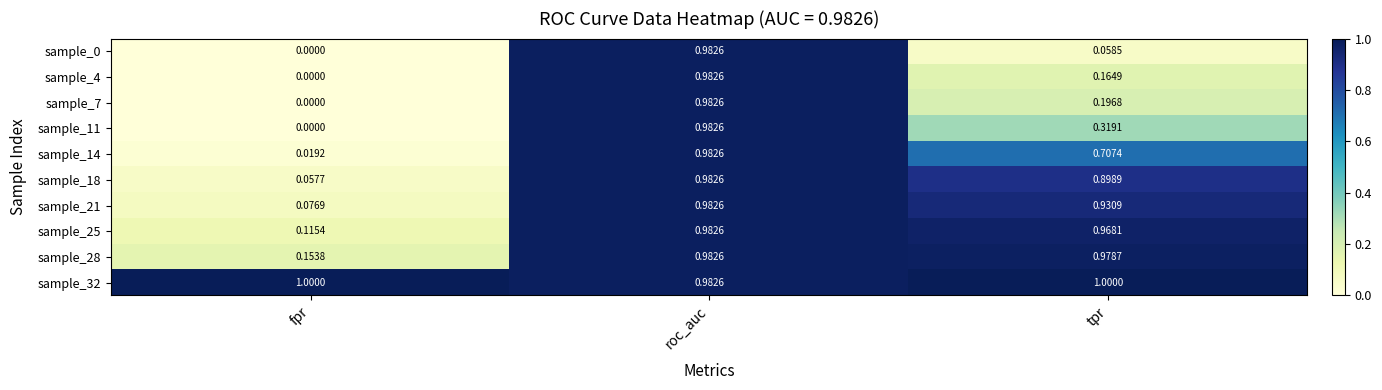

List the labels in order of sample_25 value, smallest first.

fpr, tpr, roc_auc